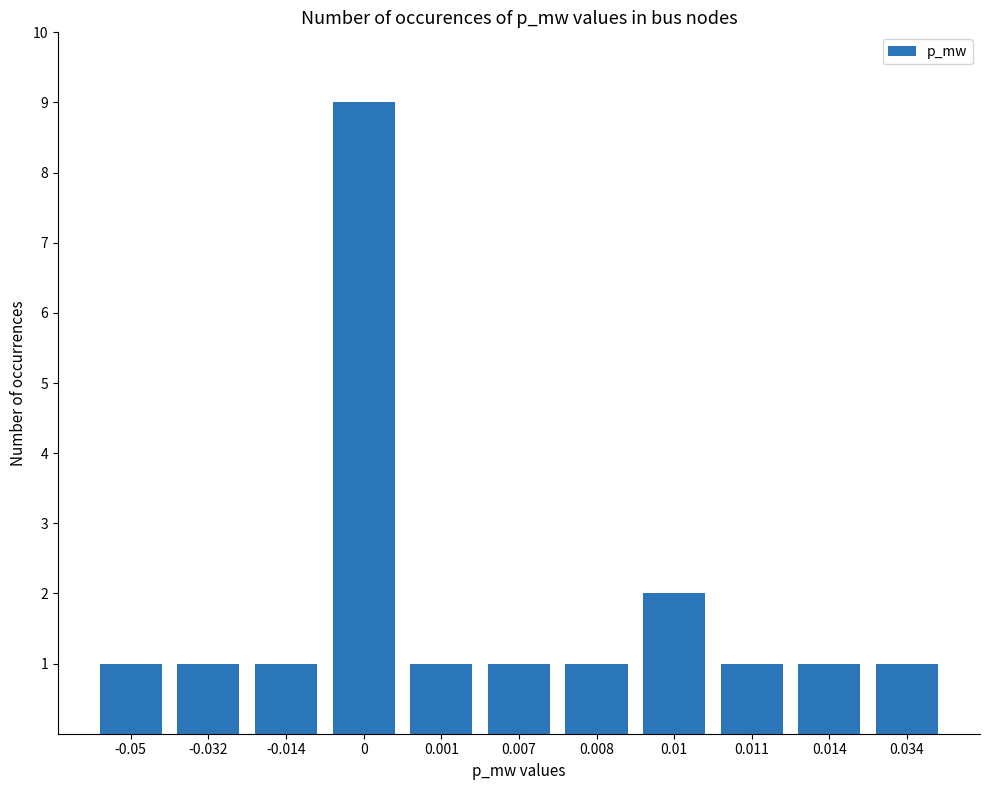

Approximately how many times larger is the value at -0.032 compared to 0.01?

0.5